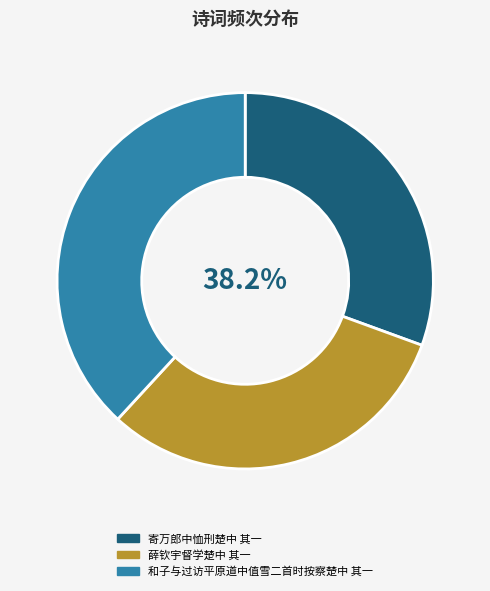

Is it true that 薛钦宇督学楚中 其一 is 31% of the pie?

True